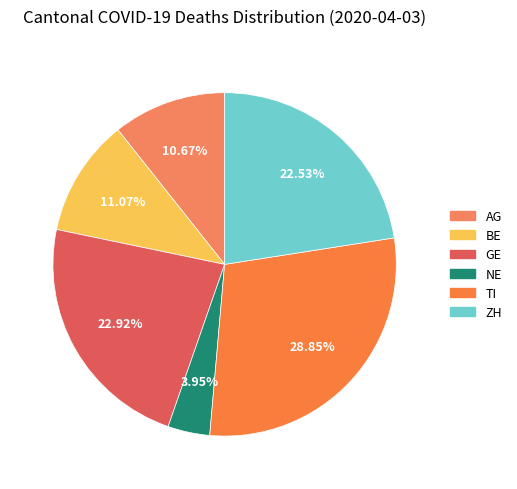

What percentage do BE and TI together represent?

39.9%